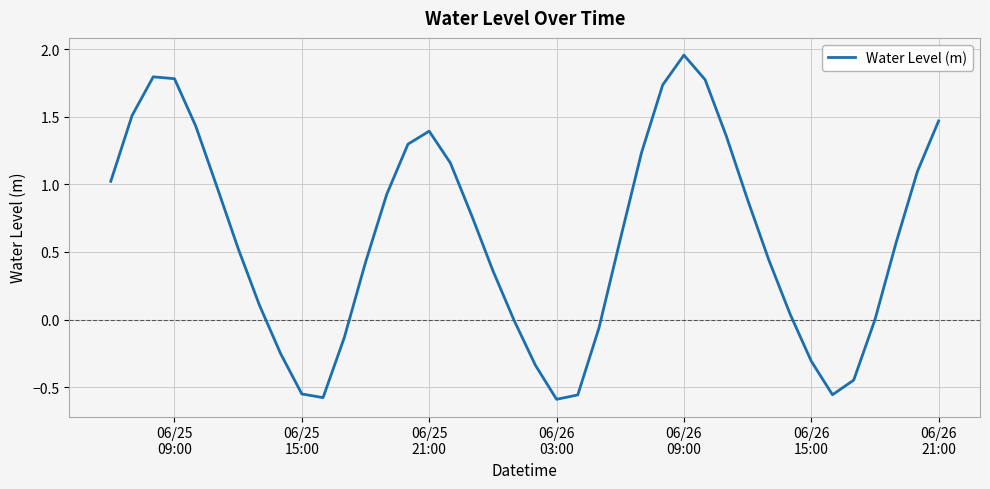

What is the difference between the maximum and minimum values?

2.5